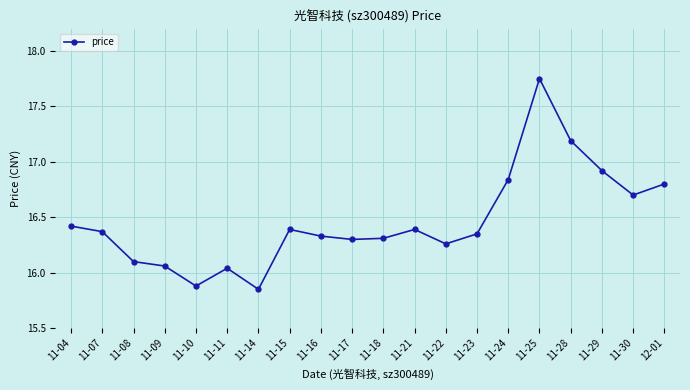

At which category does the chart reach its minimum across all series?

11-14